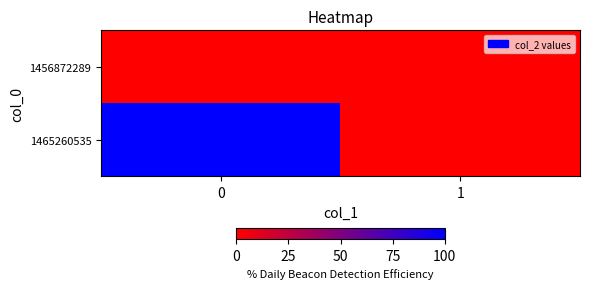

Which has a higher value, 1 or 0?

1